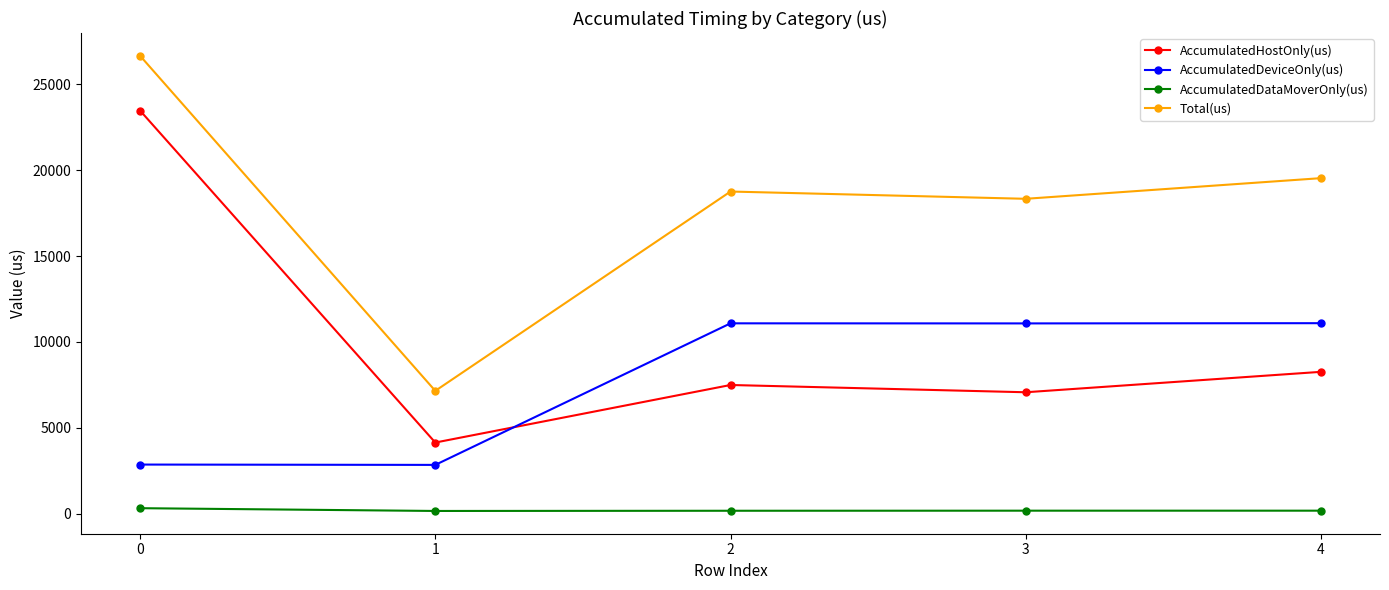

At which category does Total(us) reach its first local peak?

2